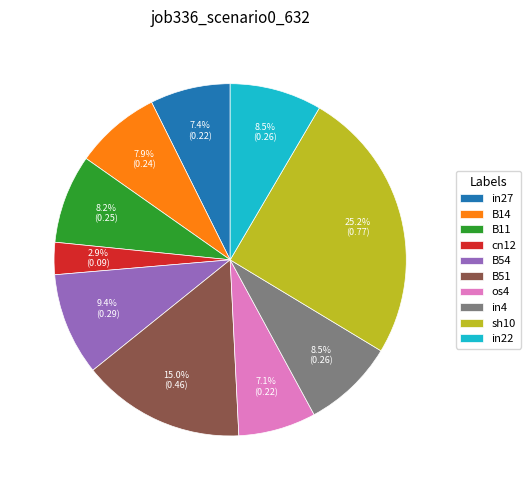

True or false: B14 accounts for 1% of the total.

False